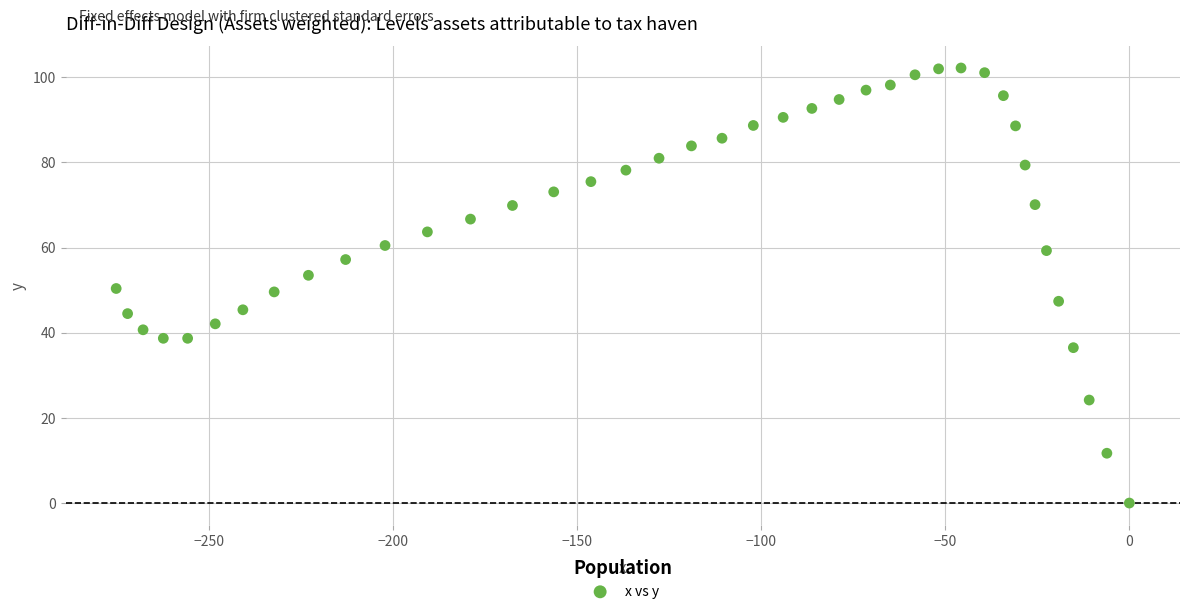

What is the range of Y values (max minus min)?

102.2